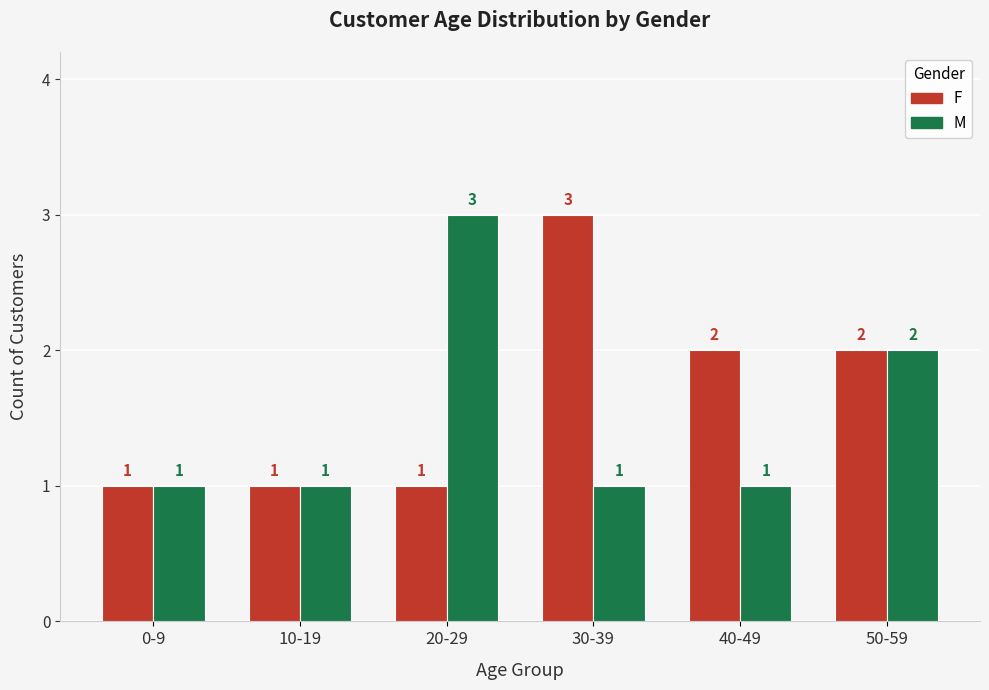

How many M values are between 1 and 2?

5